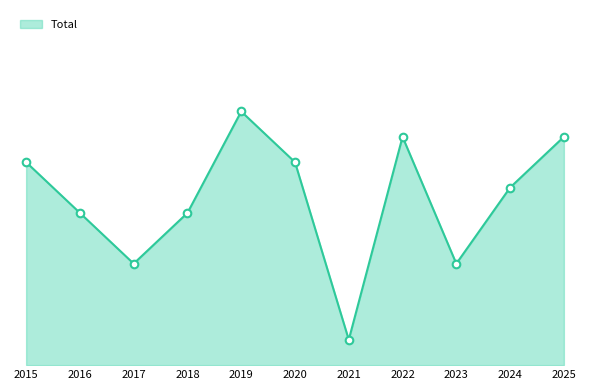

Between 2025 and 2019, which is larger?

2019